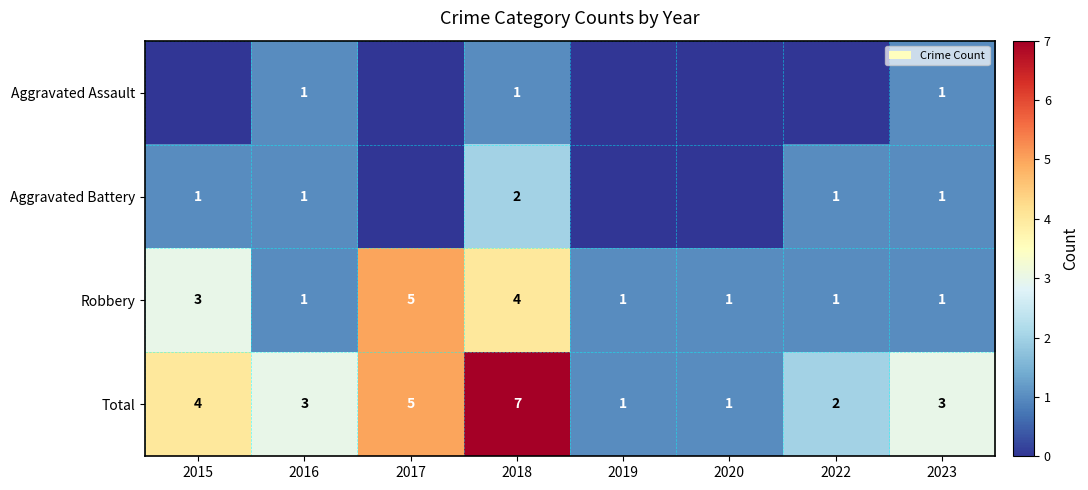

Between 2015 and 2020, which is larger?

2015